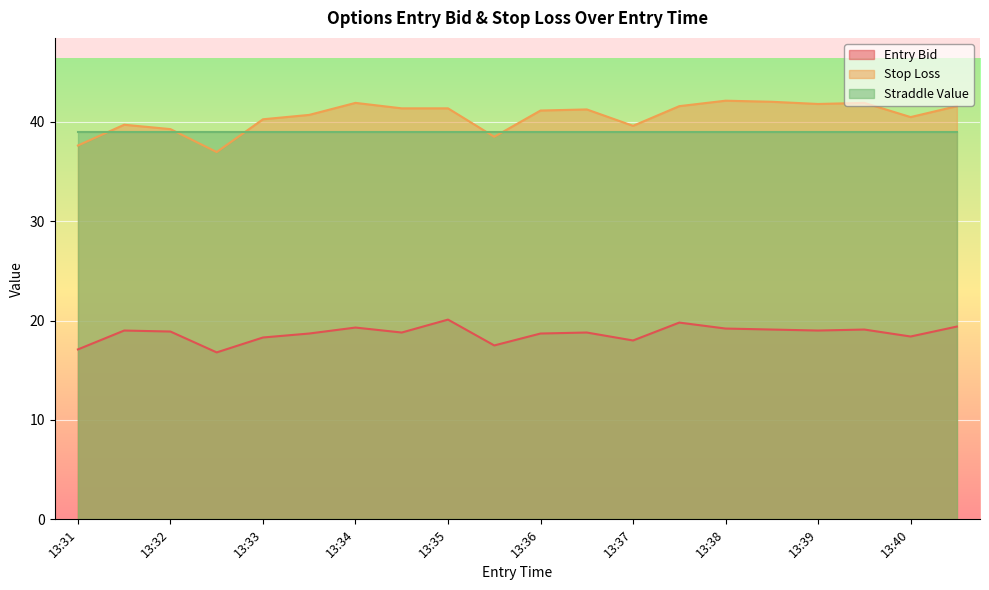

What is the total value across all series at 13:35?

100.5